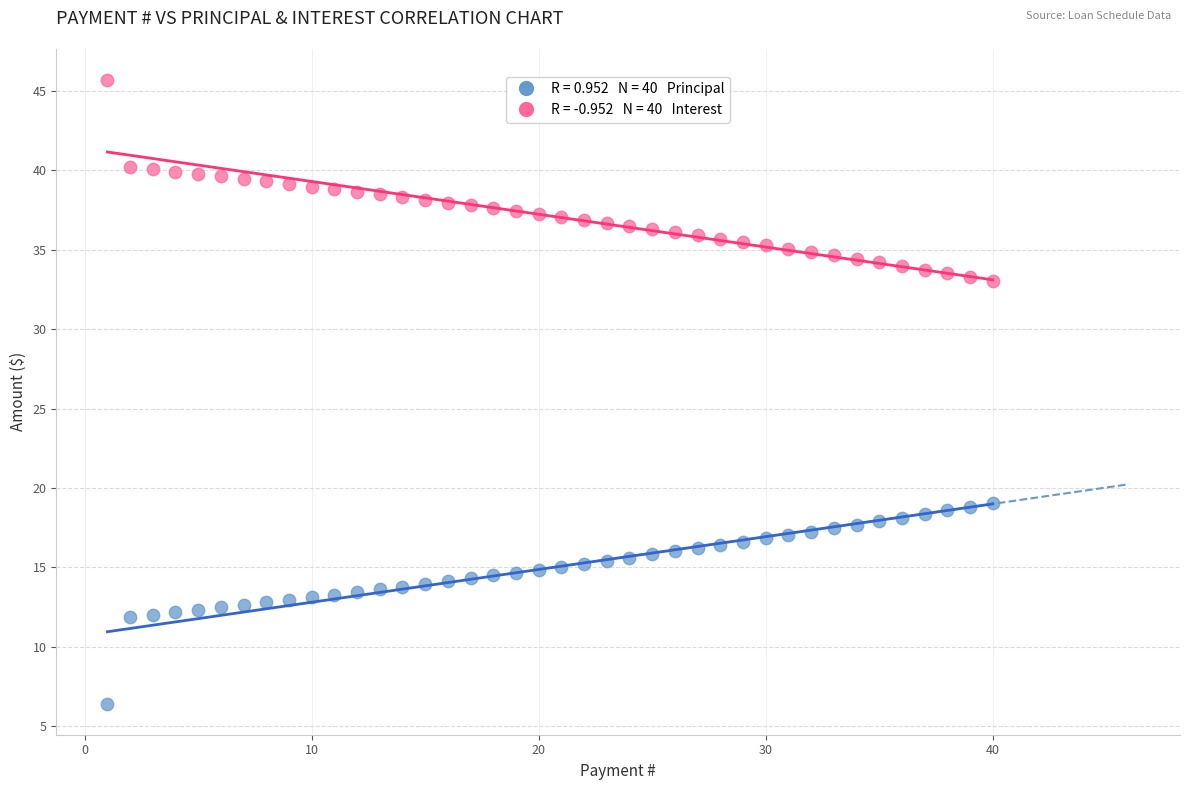

Across all data points, what is the range of X values (max minus min)?

39.0